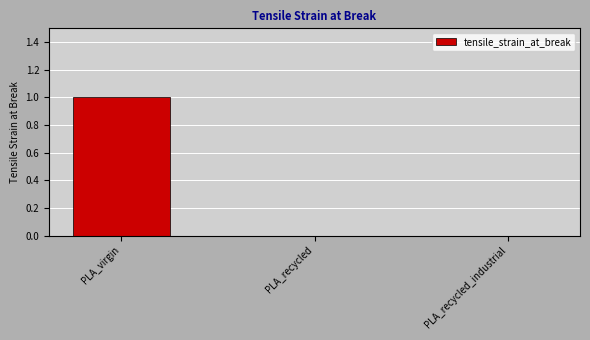

What is the maximum value shown in the chart?

1